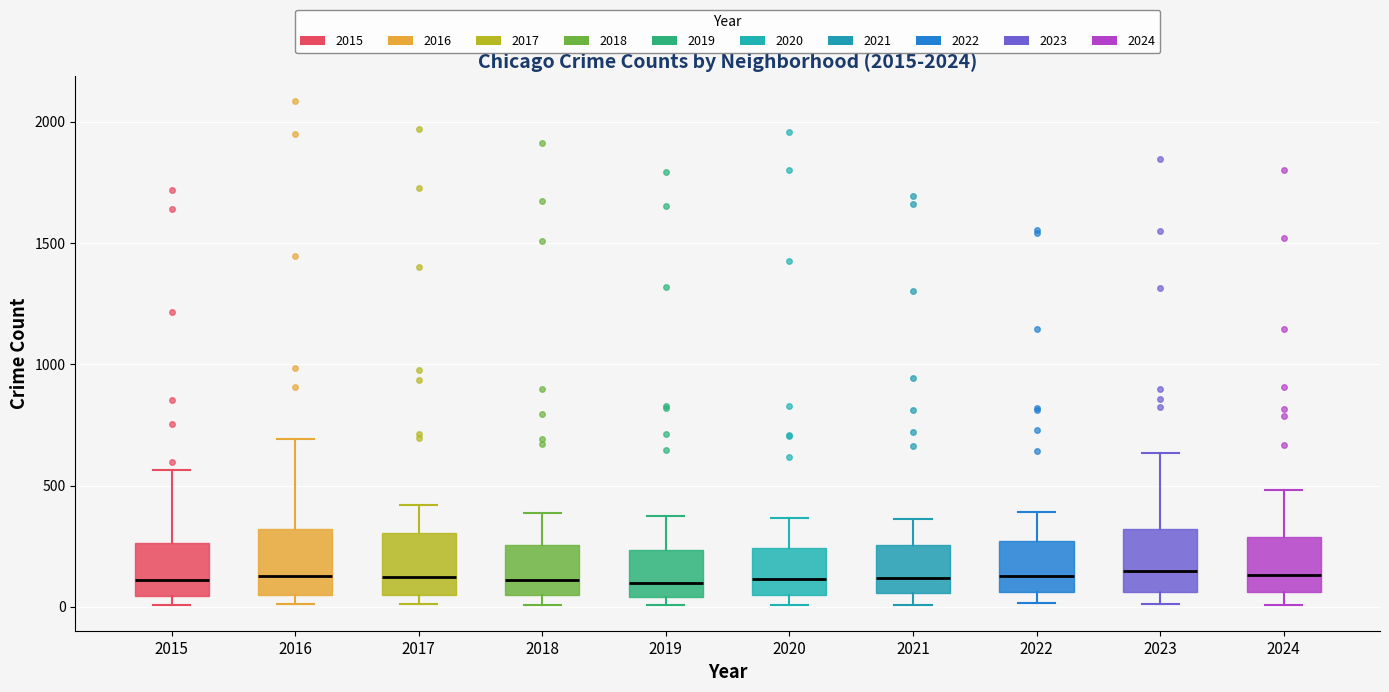

Reading left to right, transcribe this box plot: for each box, give where its median line is, the range the box spans, and where its two whiskers end, as read against the y-axis. The values are not printed on the chart, so give them approximately, as read against the axis.

2015: median 100, box 50 to 250, whiskers 0 to 550
2016: median 150, box 50 to 300, whiskers 0 to 700
2017: median 100, box 50 to 300, whiskers 0 to 400
2018: median 100, box 50 to 250, whiskers 0 to 400
2019: median 100, box 50 to 250, whiskers 0 to 400
2020: median 100, box 50 to 250, whiskers 0 to 350
2021: median 100, box 50 to 250, whiskers 0 to 350
2022: median 150, box 50 to 250, whiskers 0 to 400
2023: median 150, box 50 to 300, whiskers 0 to 650
2024: median 150, box 50 to 300, whiskers 0 to 500